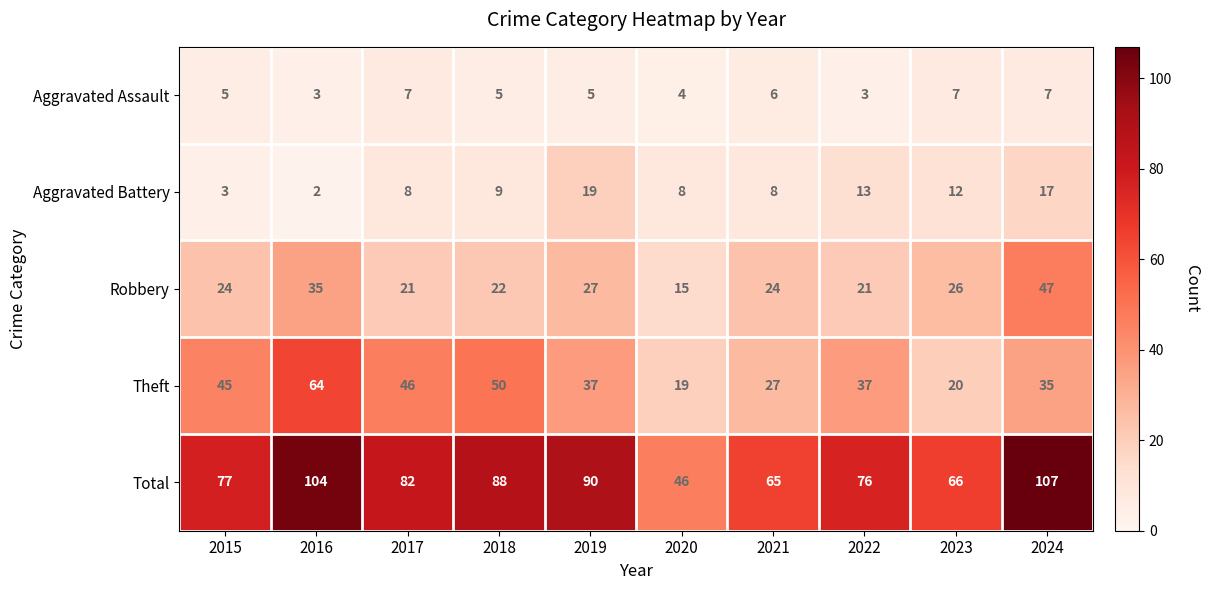

Which category has the highest value across all series?

2024